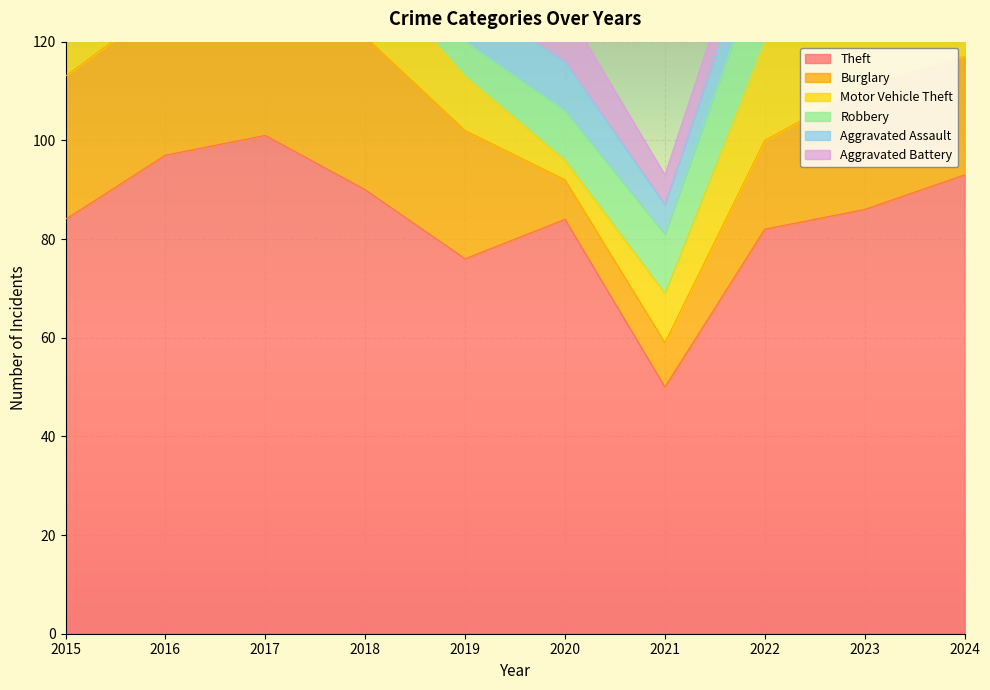

What is the highest value of the Theft series?

101